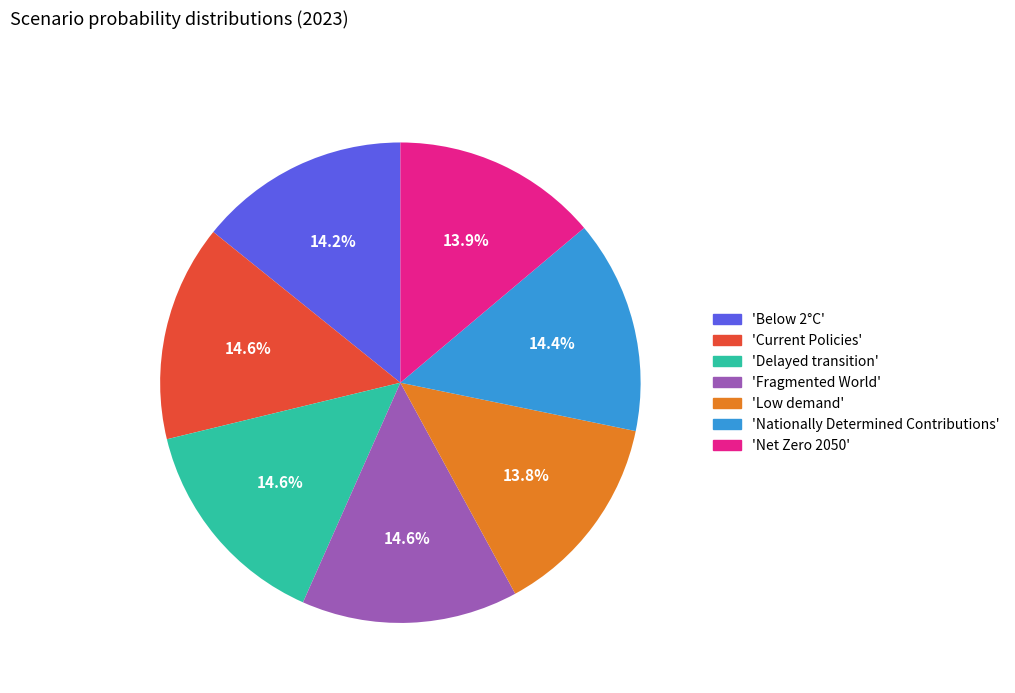

What percentage is NOT represented by 'Net Zero 2050'?

86.1%